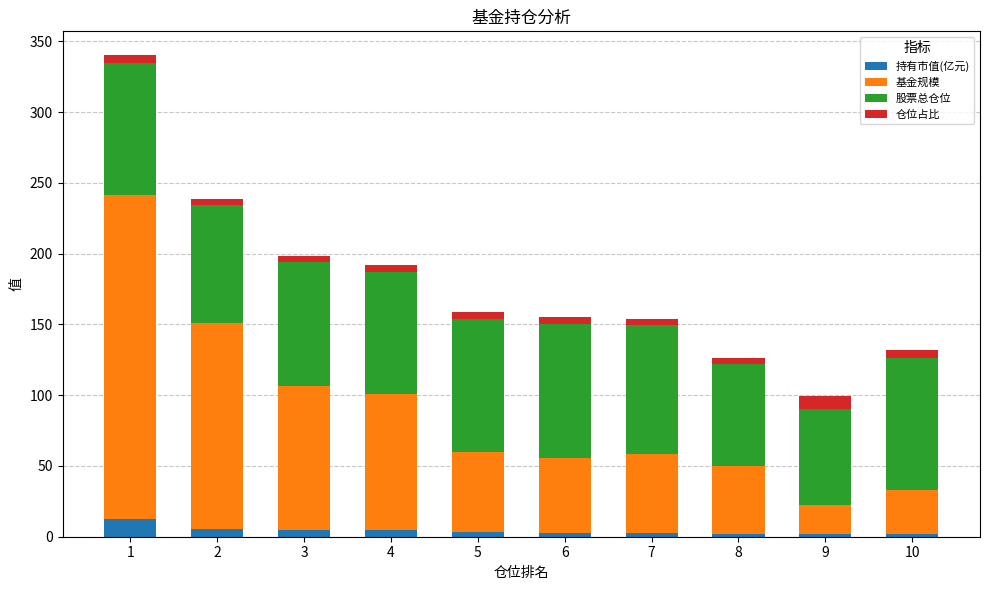

What is the sum of all 持有市值(亿元) values?

41.3